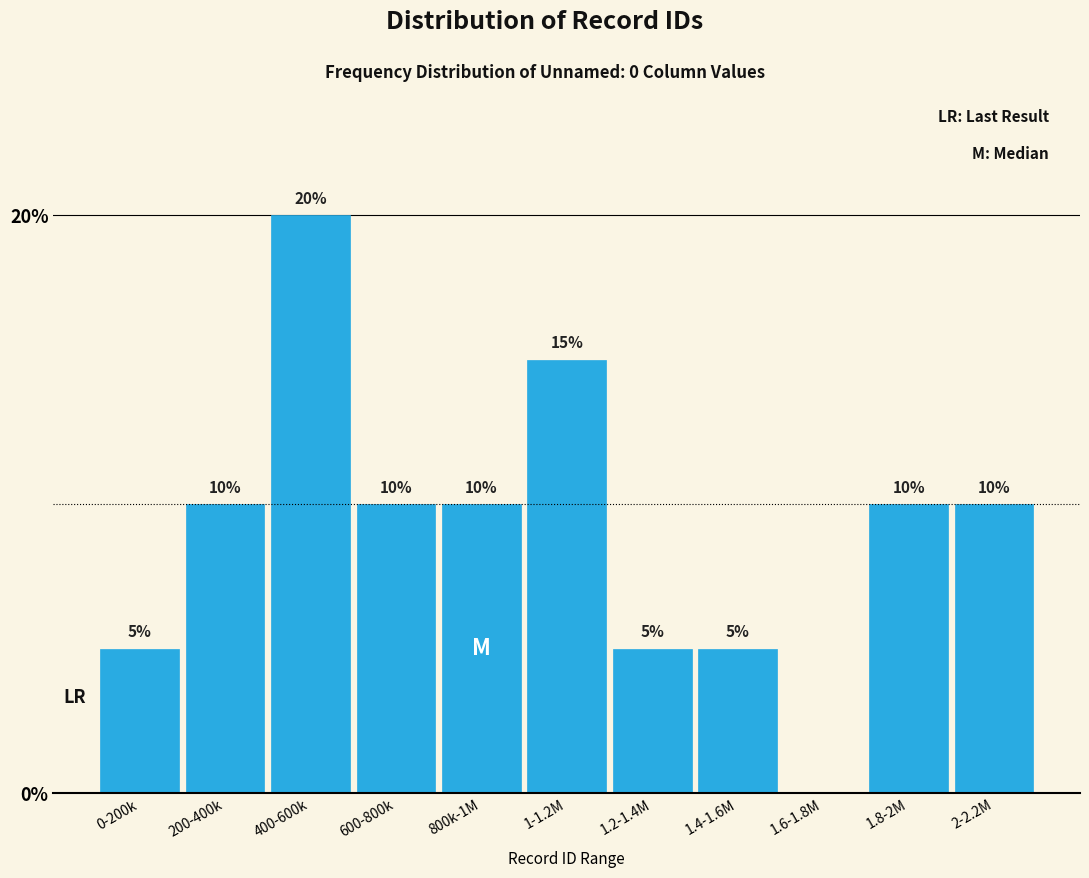

Reading right to left, transcribe all the data shown in this chart.

2-2.2M=10	1.8-2M=10	1.6-1.8M=0	1.4-1.6M=5	1.2-1.4M=5	1-1.2M=15	800k-1M=10	600-800k=10	400-600k=20	200-400k=10	0-200k=5